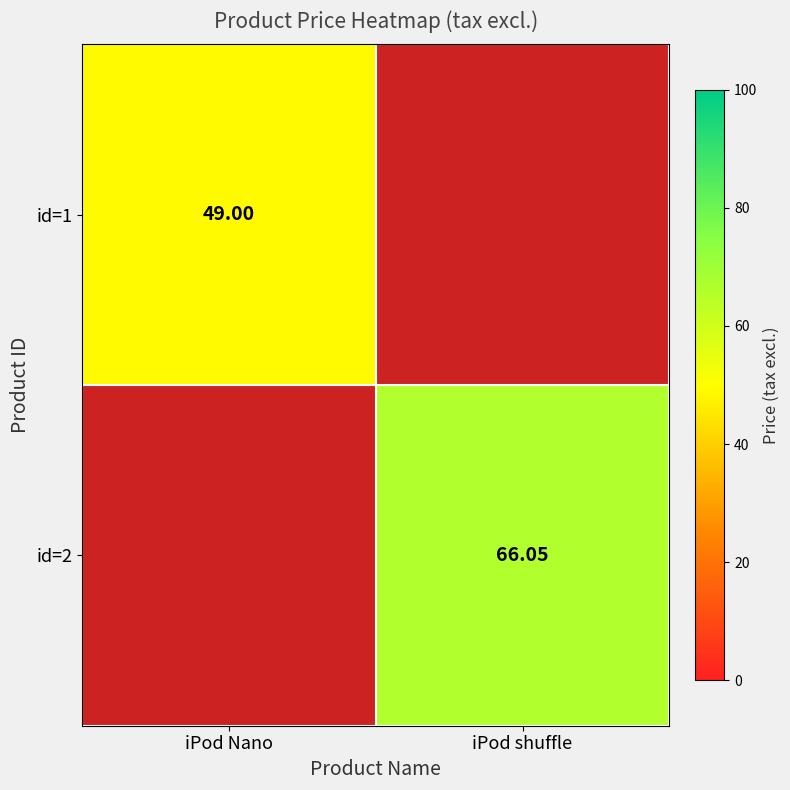

The id=1 series shows 18.9 at iPod Nano. True or false?

False